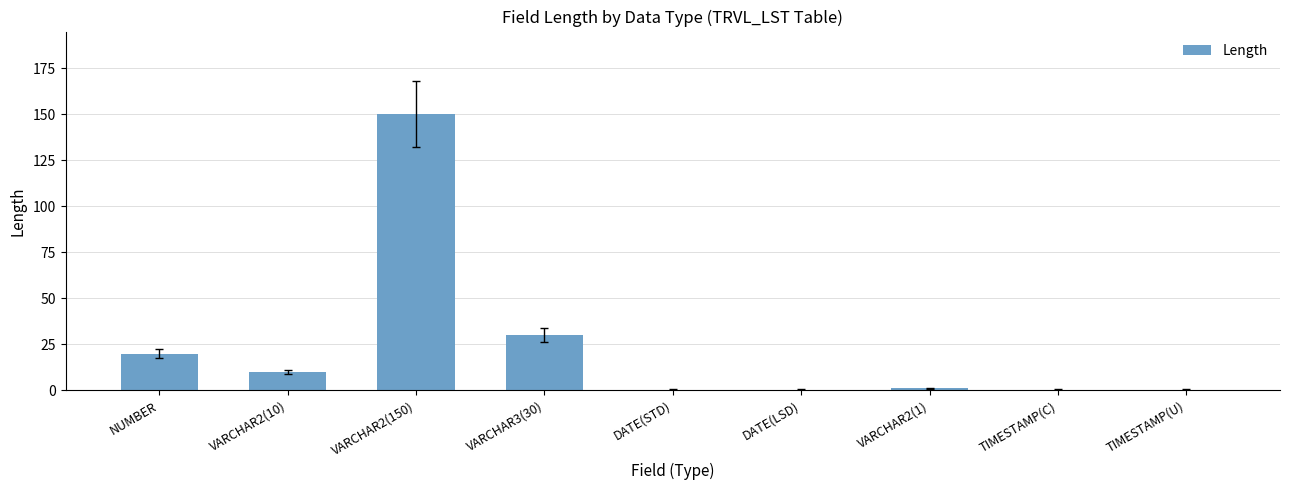

At which label is the value closest to 75?

VARCHAR3(30)